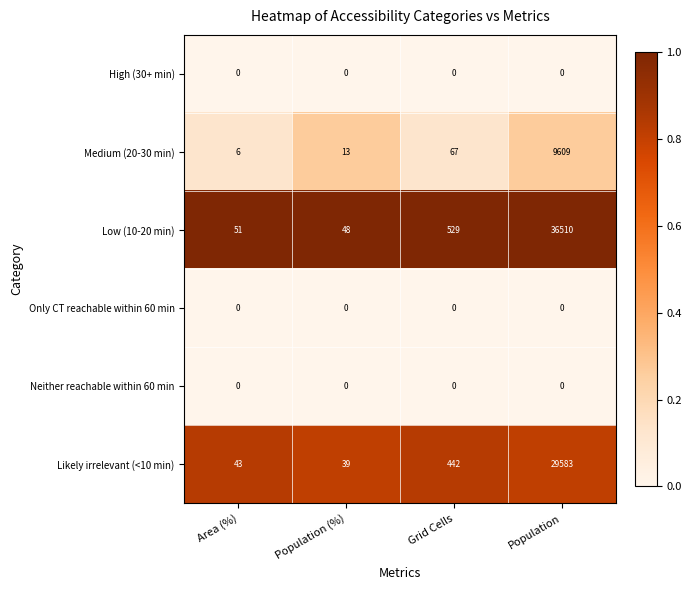

What is the spread (max minus min) of values at Population (%)?

48